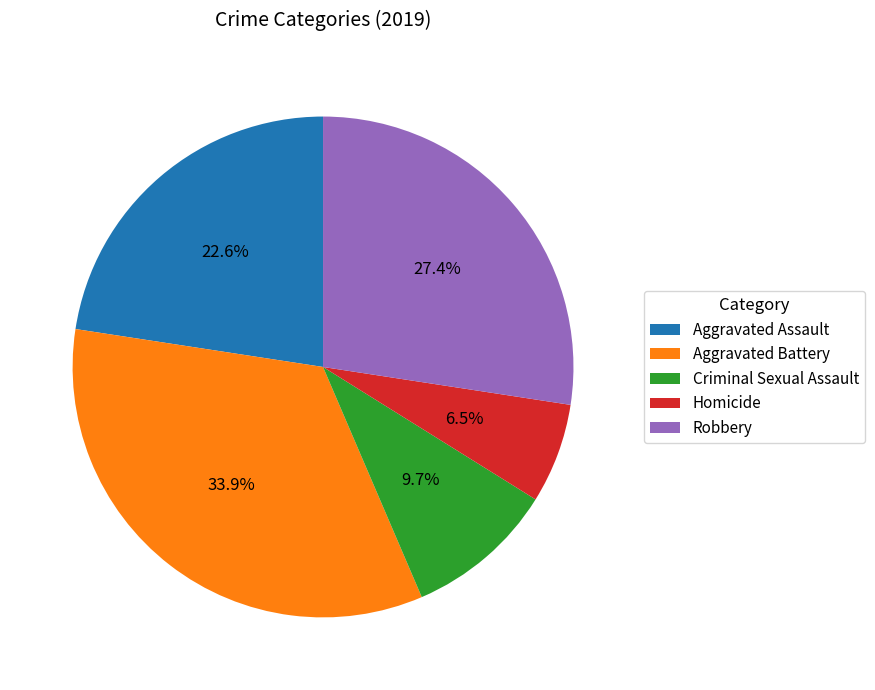

Is it true that Homicide is 1% of the pie?

False